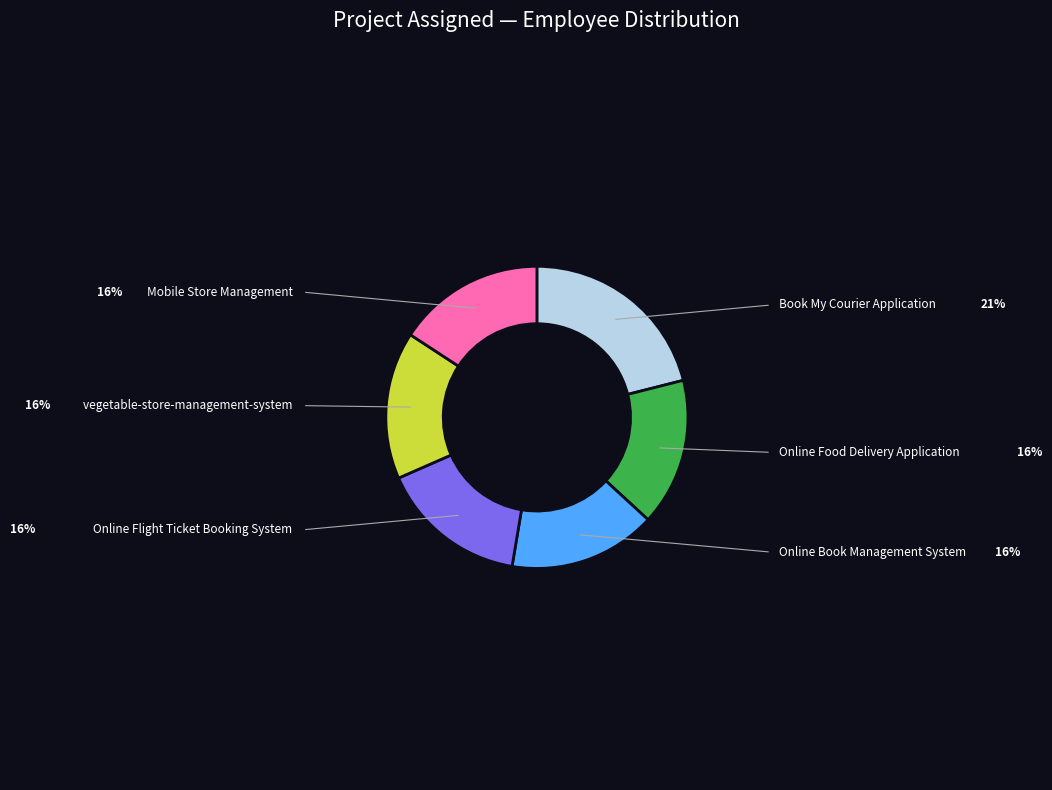

What is the ratio of the value at Online Flight Ticket Booking System to the value at vegetable-store-management-system?

1.0